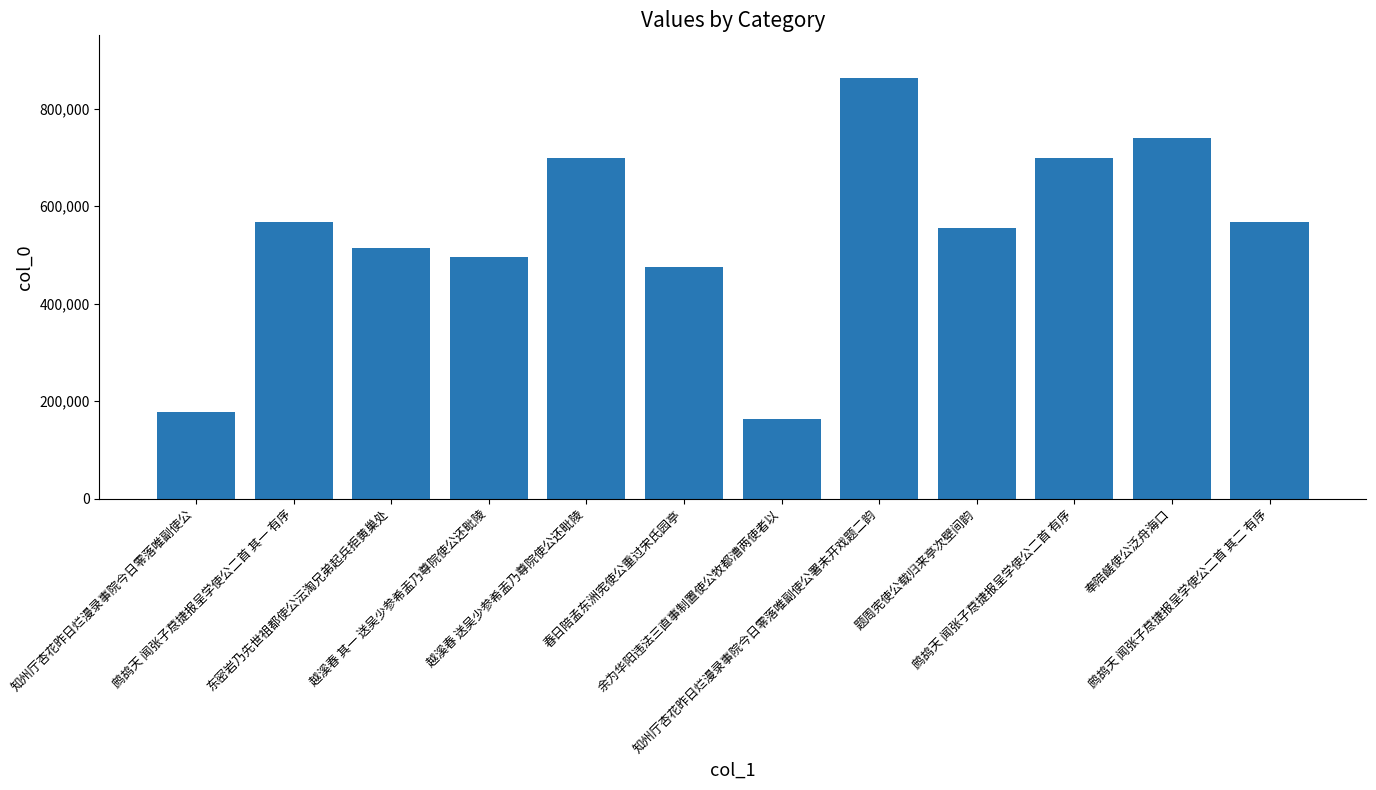

Where is the data nearest to the value 513445?

东密岩乃先世祖都使公沄淘兄弟起兵拒黄巢处